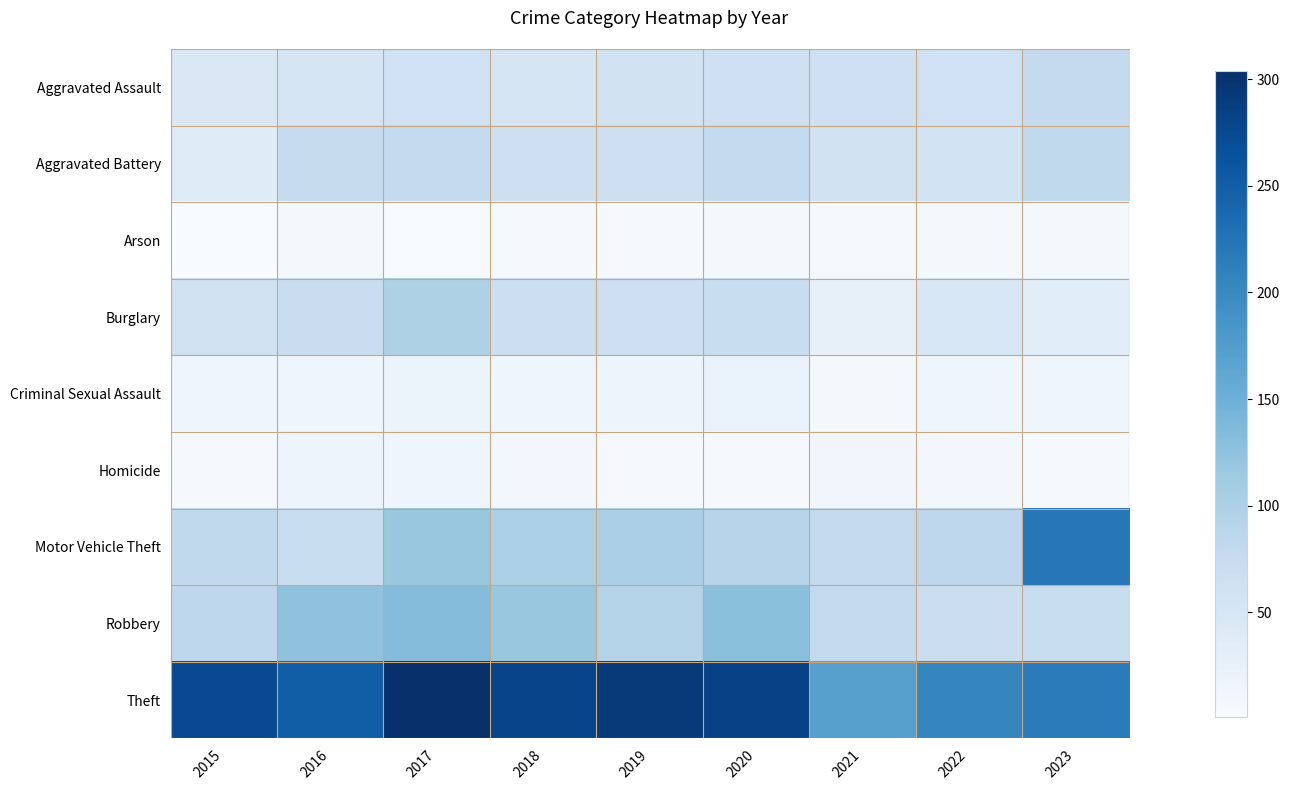

Between 2015 and 2019, which is larger?

2019